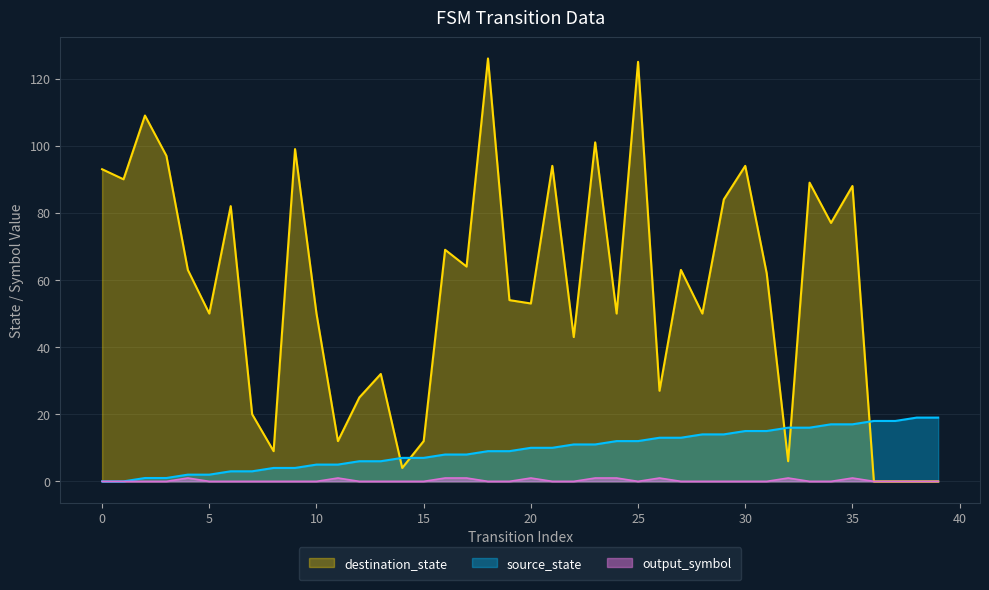

Where is the first local maximum for output_symbol?

4